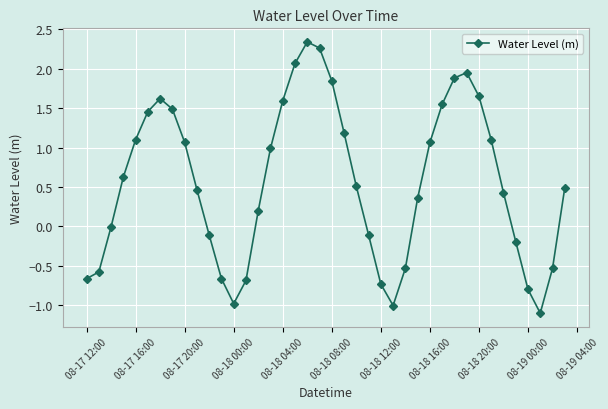

What is the difference between the maximum and minimum values?

3.4